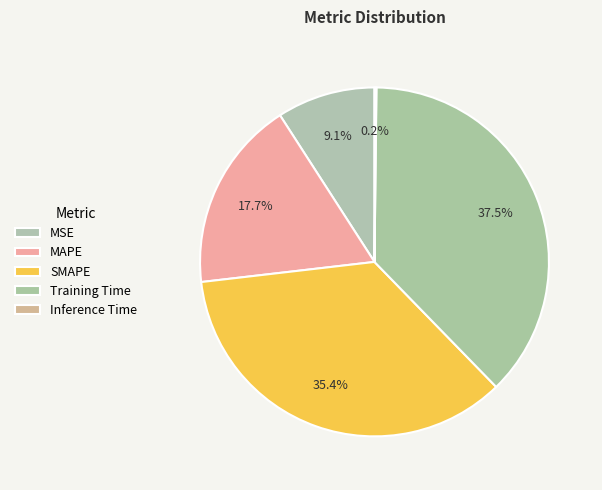

What percentage is the MAPE slice, to the nearest percent?

18%